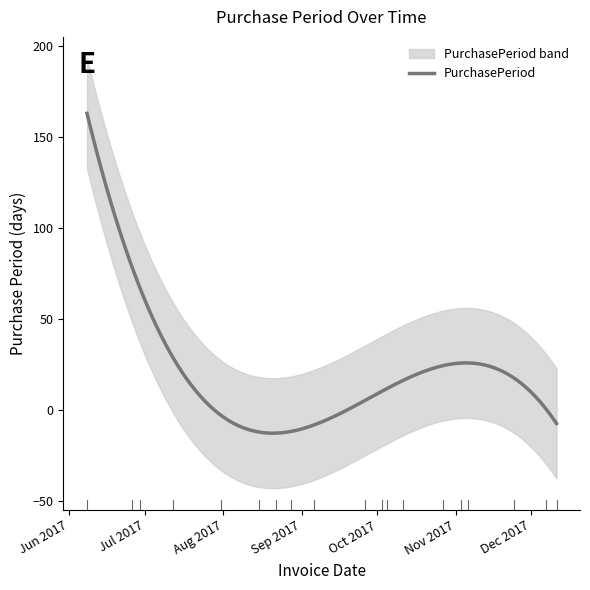

What is the maximum value for PurchasePeriod?

163.1